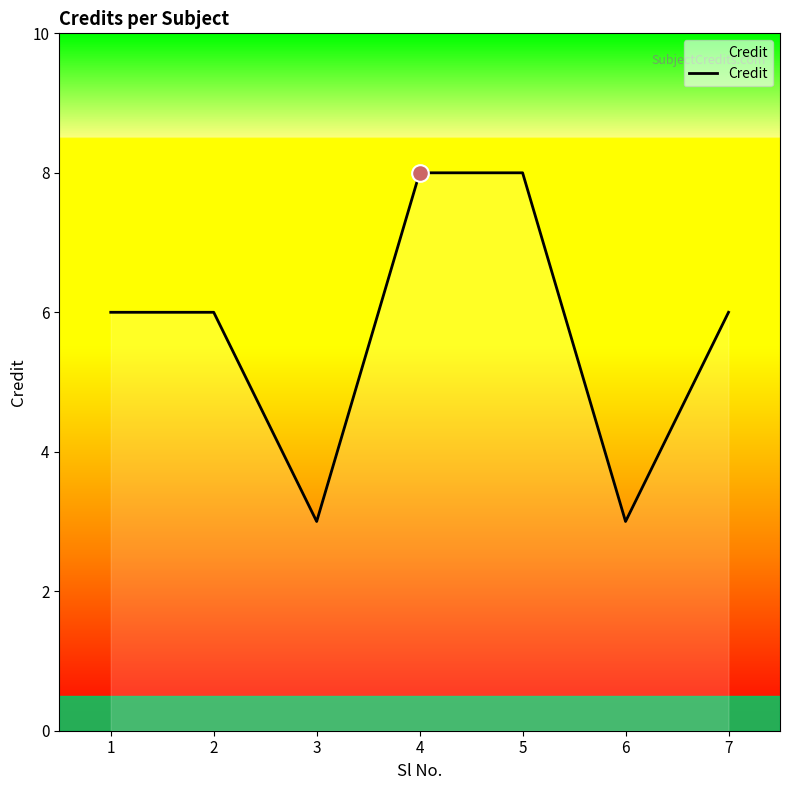

The chart shows a value of 9 at 1. True or false?

False